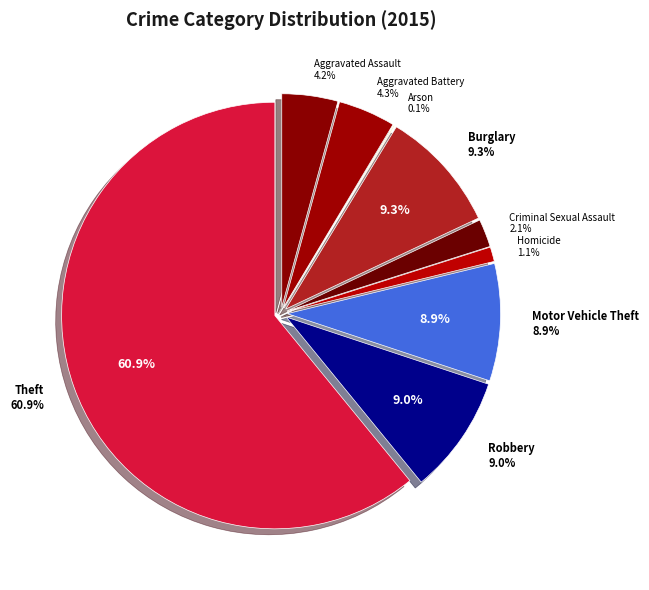

Combined, do Criminal Sexual Assault and Arson account for over 50%?

No